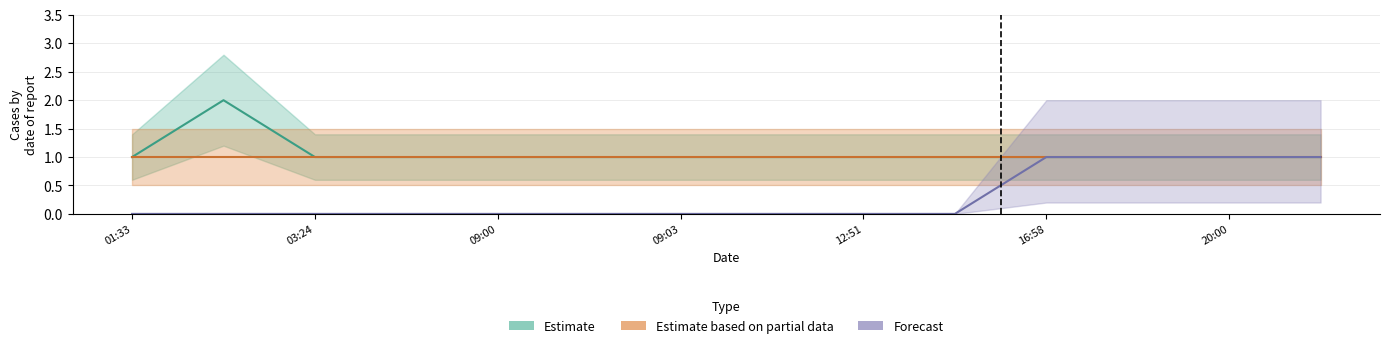

Is the value of Forecast at 09:00 greater than the value of Estimate at 09:03?

No